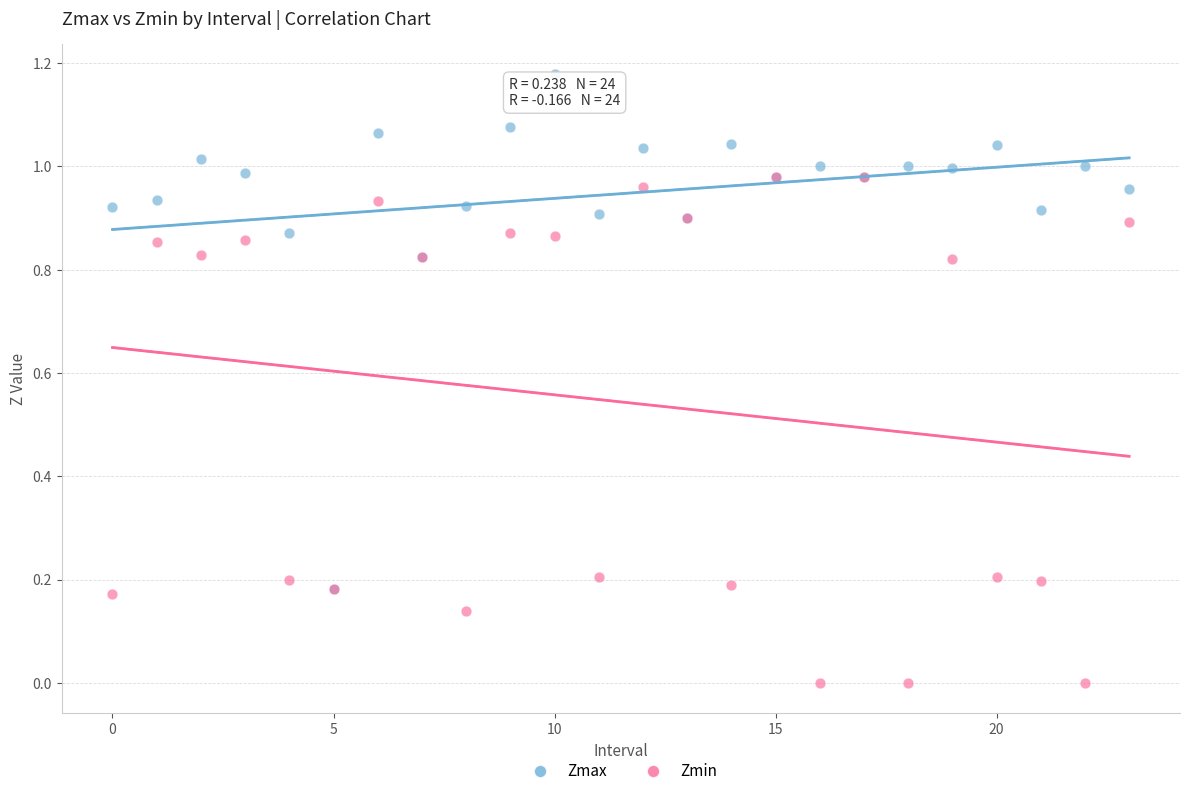

Which series contains the highest Y value?

Zmax